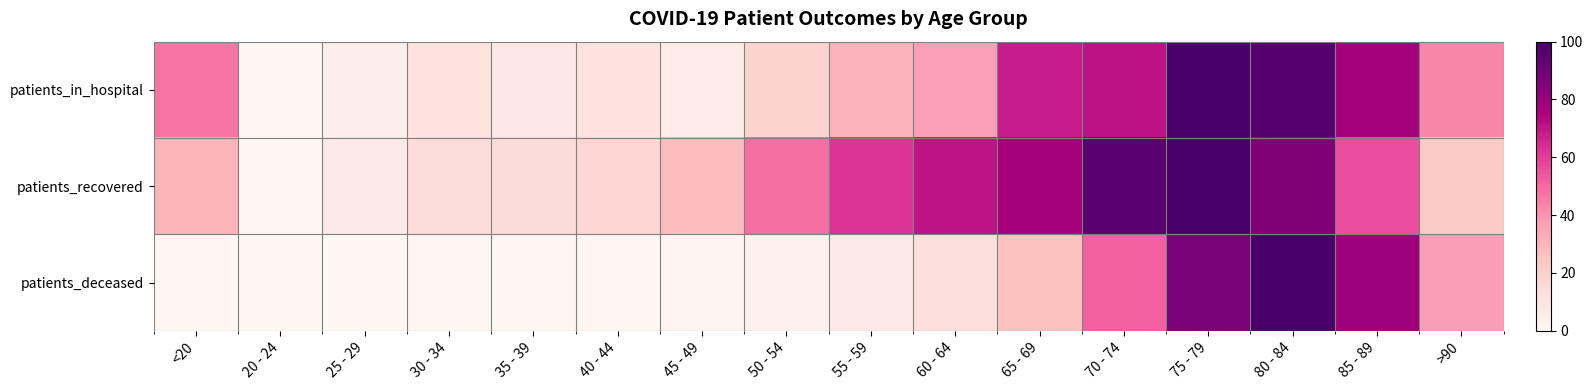

Reading left to right, transcribe all the data shown in this chart.

patients_in_hospital: <20=0.5	20 - 24=0.0	25 - 29=0.0	30 - 34=0.1	35 - 39=0.1	40 - 44=0.1	45 - 49=0.1	50 - 54=0.2	55 - 59=0.3	60 - 64=0.4	65 - 69=0.7	70 - 74=0.7	75 - 79=1.0	80 - 84=1.0	85 - 89=0.8	>90=0.4
patients_recovered: <20=0.3	20 - 24=0.0	25 - 29=0.1	30 - 34=0.1	35 - 39=0.1	40 - 44=0.2	45 - 49=0.3	50 - 54=0.5	55 - 59=0.6	60 - 64=0.7	65 - 69=0.8	70 - 74=1.0	75 - 79=1.0	80 - 84=0.9	85 - 89=0.6	>90=0.2
patients_deceased: <20=0.0	20 - 24=0.0	25 - 29=0.0	30 - 34=0.0	35 - 39=0.0	40 - 44=0.0	45 - 49=0.0	50 - 54=0.0	55 - 59=0.1	60 - 64=0.1	65 - 69=0.3	70 - 74=0.5	75 - 79=0.9	80 - 84=1.0	85 - 89=0.8	>90=0.4